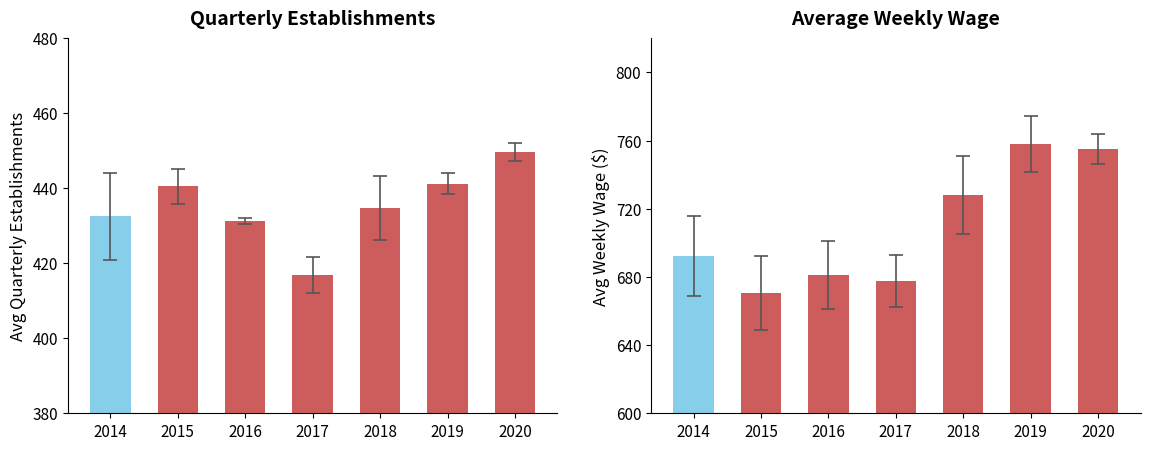

At how many categories does at least one series exceed 547?

7